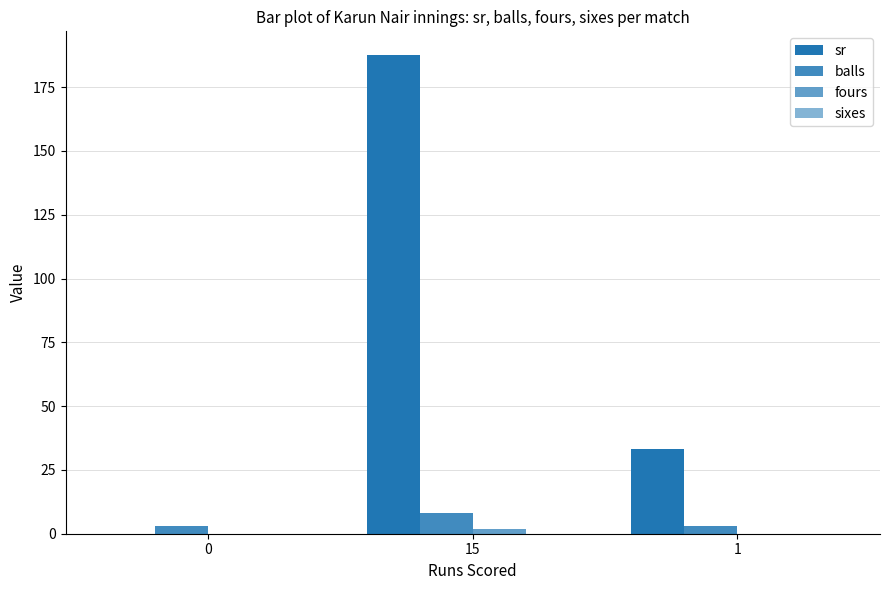

What is the difference between the maximum and minimum values in the balls series?

5.0